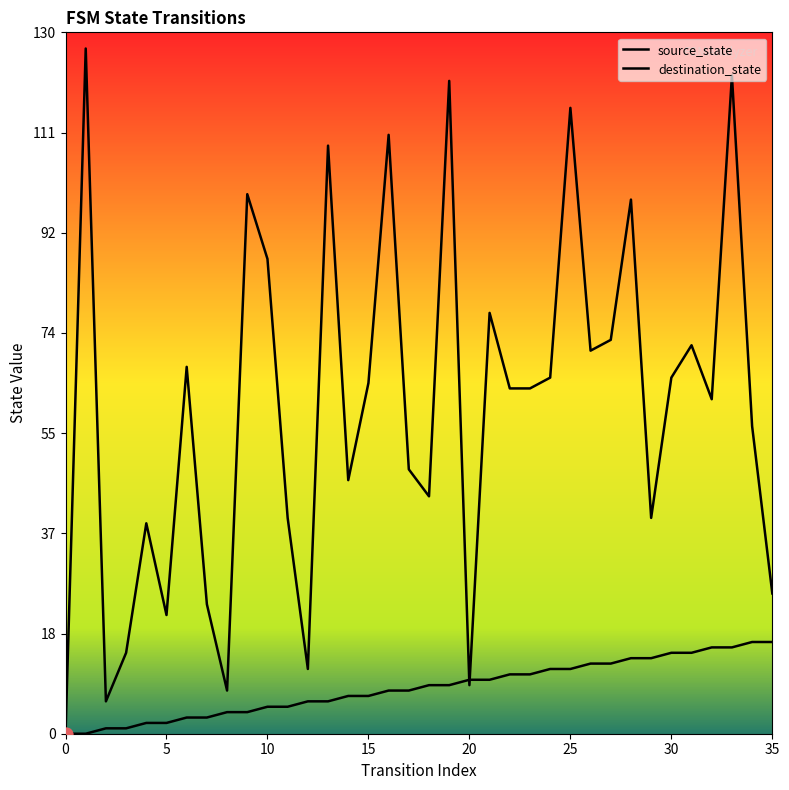

Which series has the largest total across all categories?

destination_state